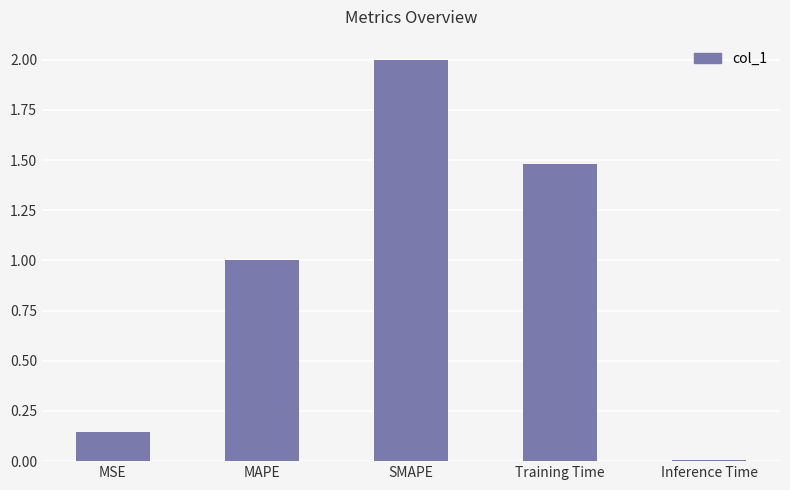

What is the approximate value at SMAPE?

2.0